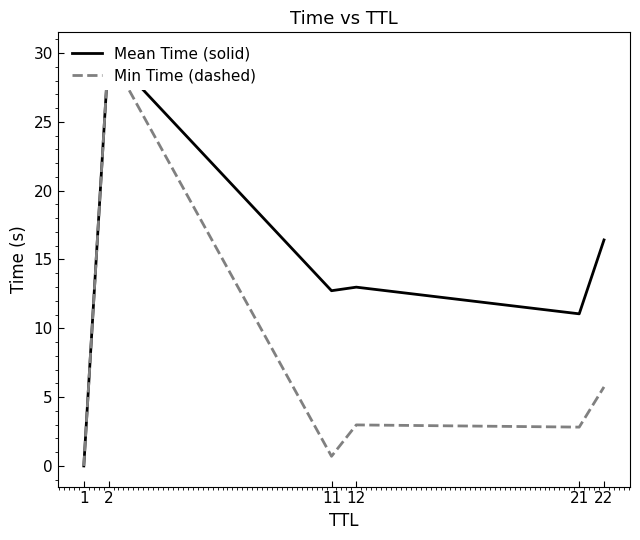

What is the total value across all series at 11?

13.4